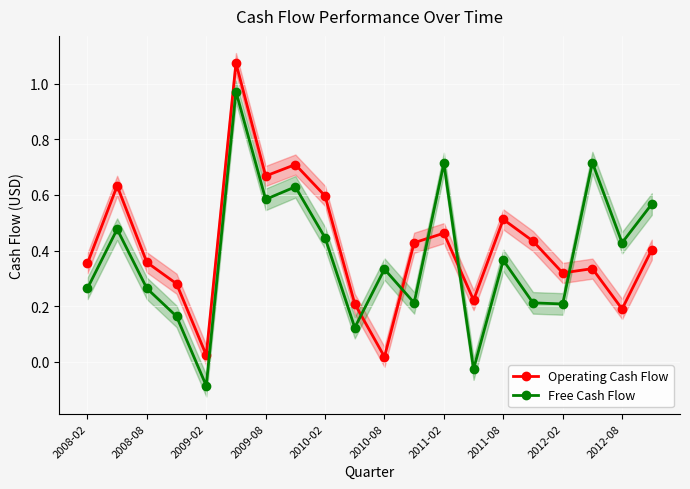

How many interior local valleys does the Free Cash Flow series have?

7